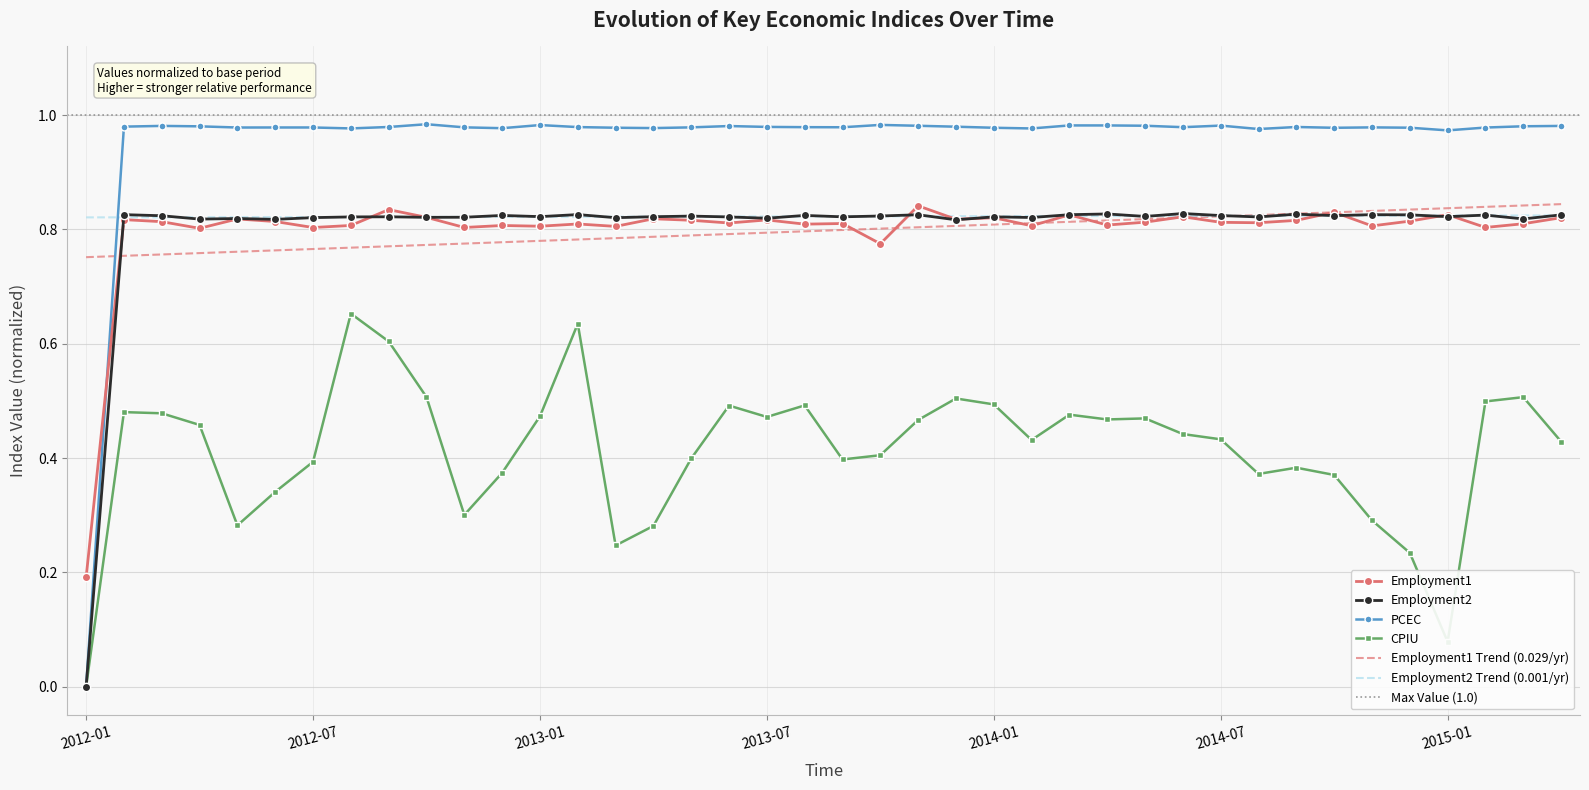

At which category does Employment2 reach its first local peak?

2012-02